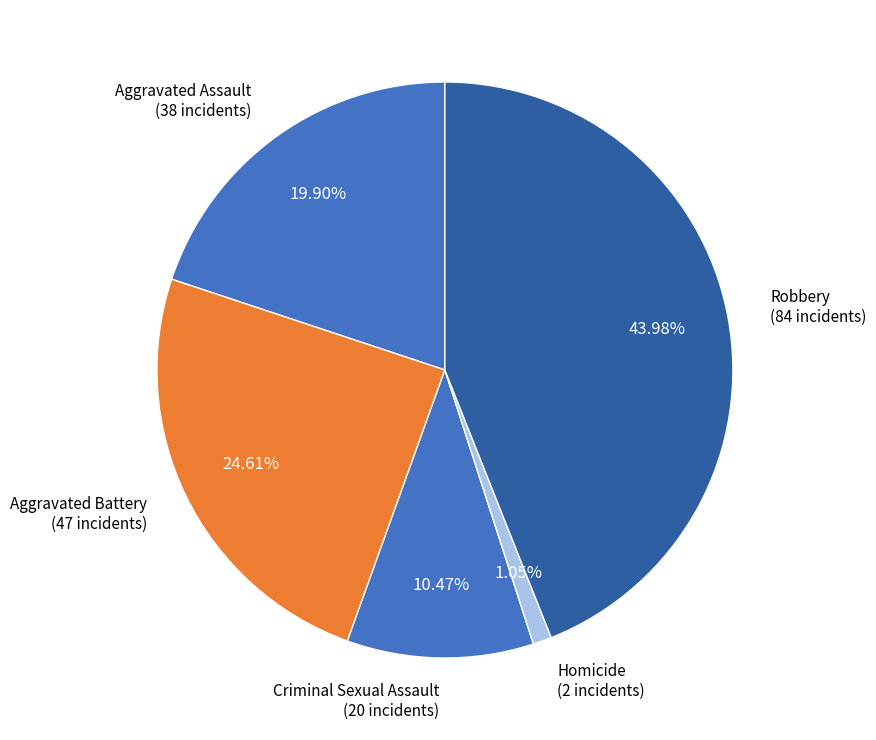

How many slices are in this pie chart?

5